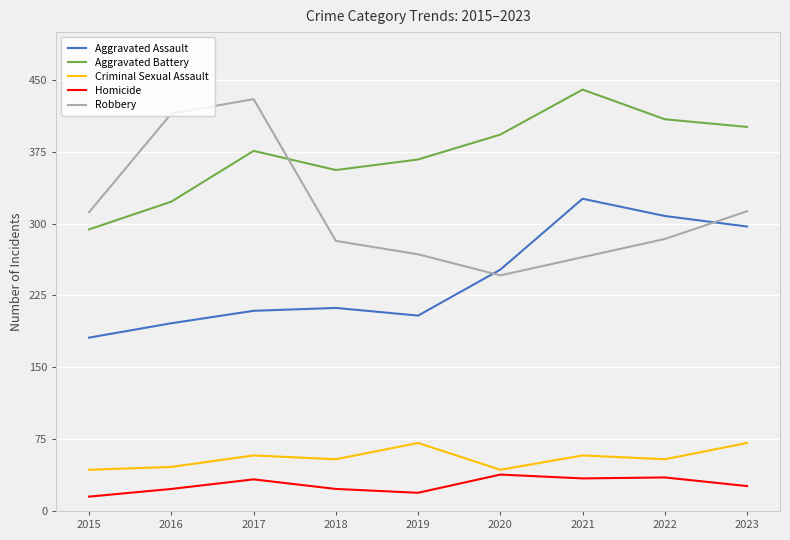

What is the difference between the Robbery values at 2016 and 2021?

150